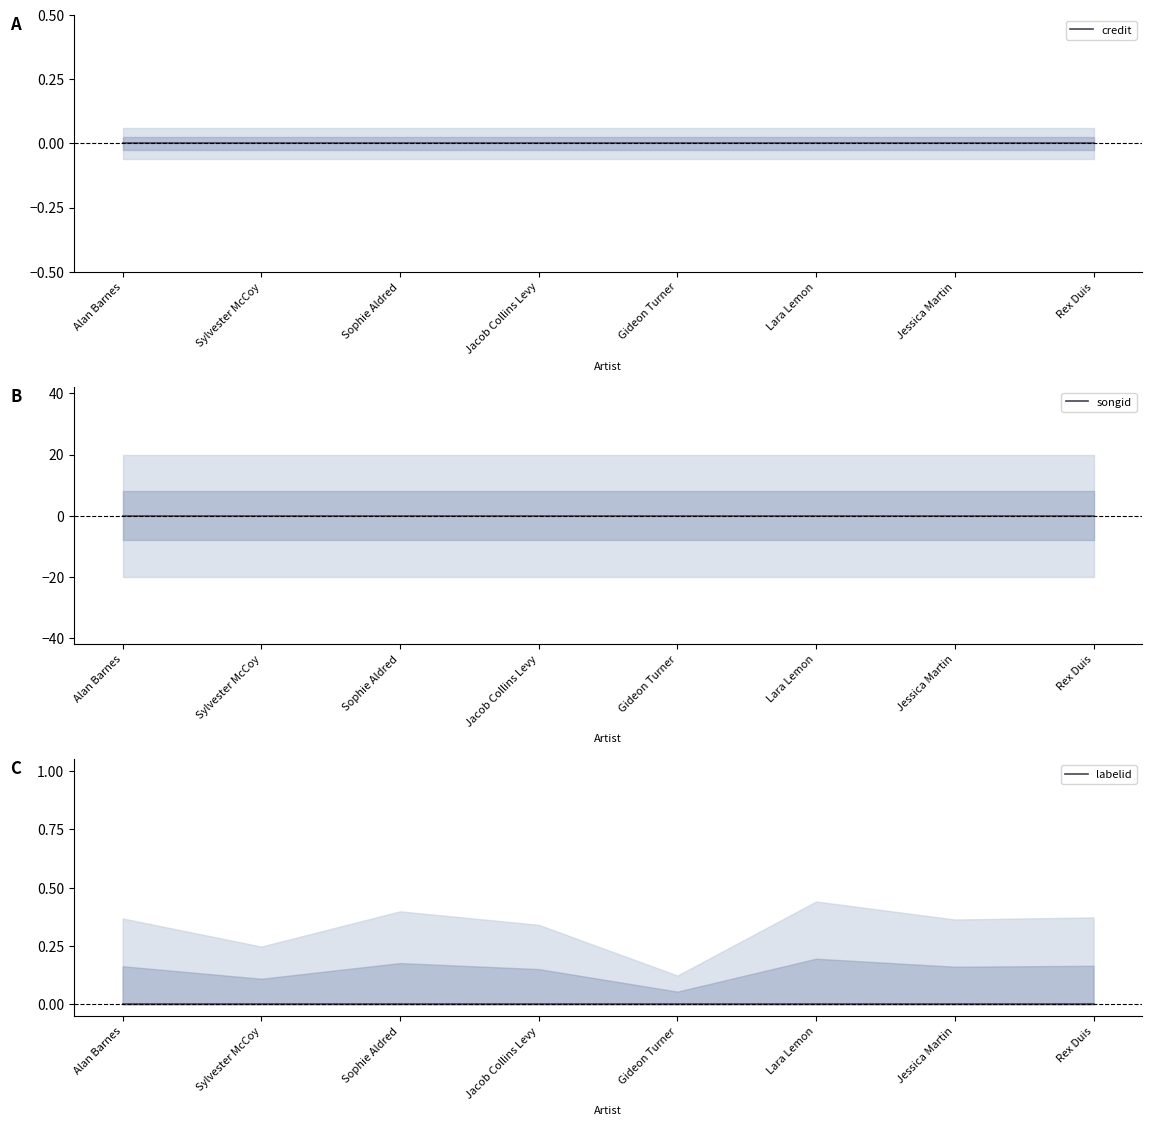

What position from the right is Jessica Martin?

2